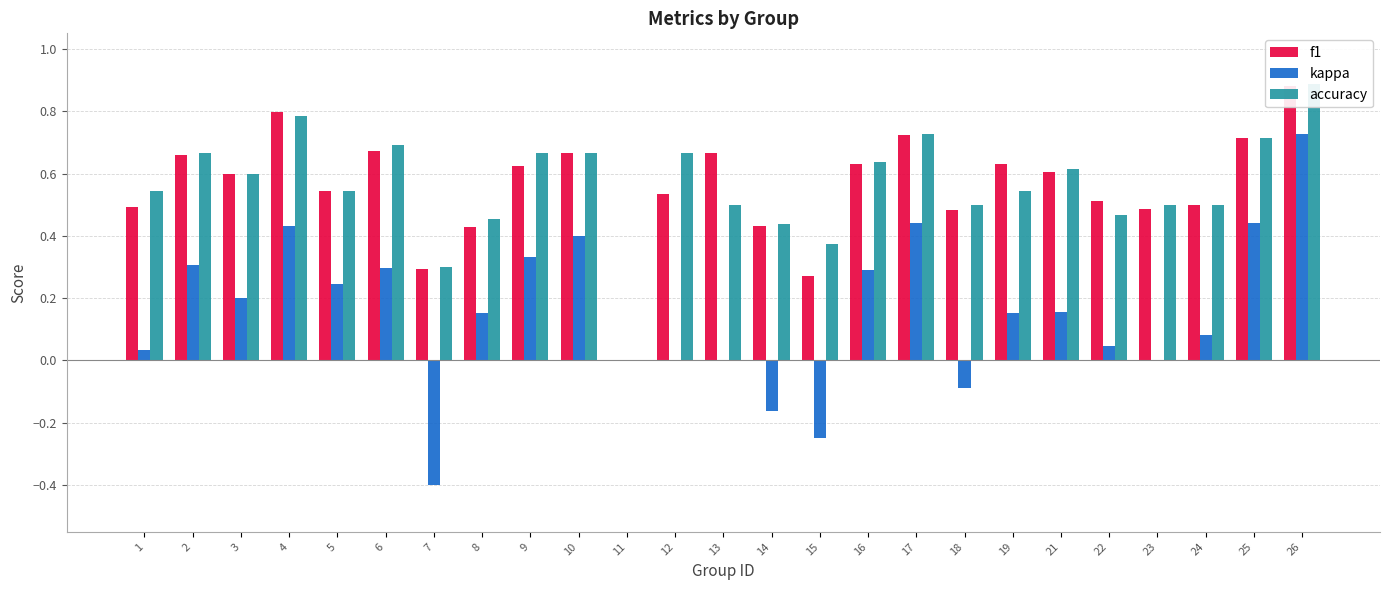

Rank the categories by kappa value from highest to lowest.

26, 17, 25, 4, 10, 9, 2, 6, 16, 5, 3, 21, 8, 19, 24, 22, 1, 11, 12, 13, 23, 18, 14, 15, 7